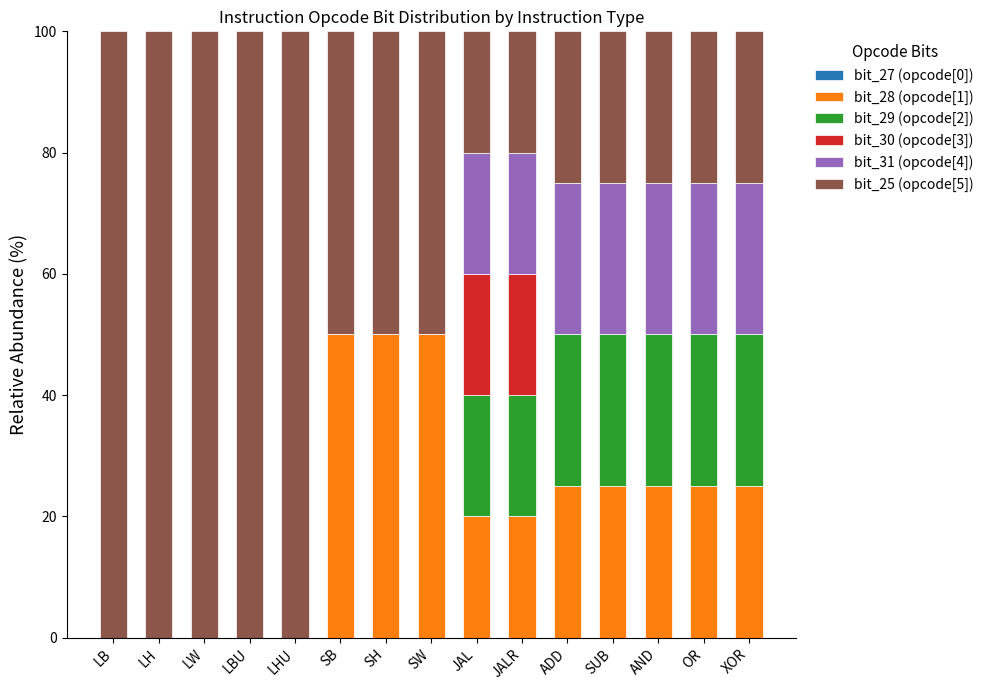

Count the number of categories in the chart.

15